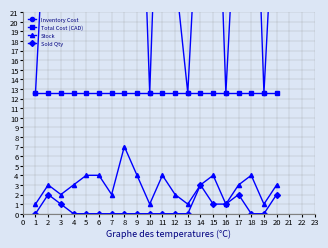

How many values in the Sold Qty series exceed 0?

7